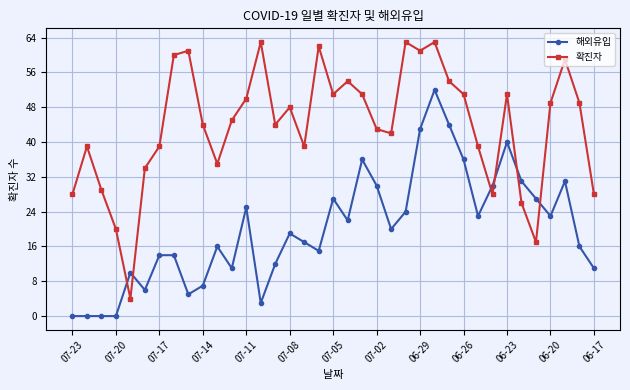

Which series has the largest total across all categories?

확진자